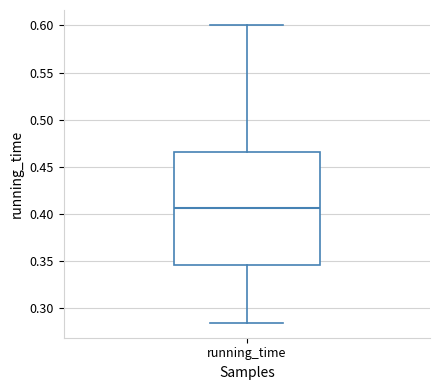

Where is the upper edge of the box for running_time on the y-axis? The values are not printed on the chart, so give them approximately, as read against the axis.

0.465